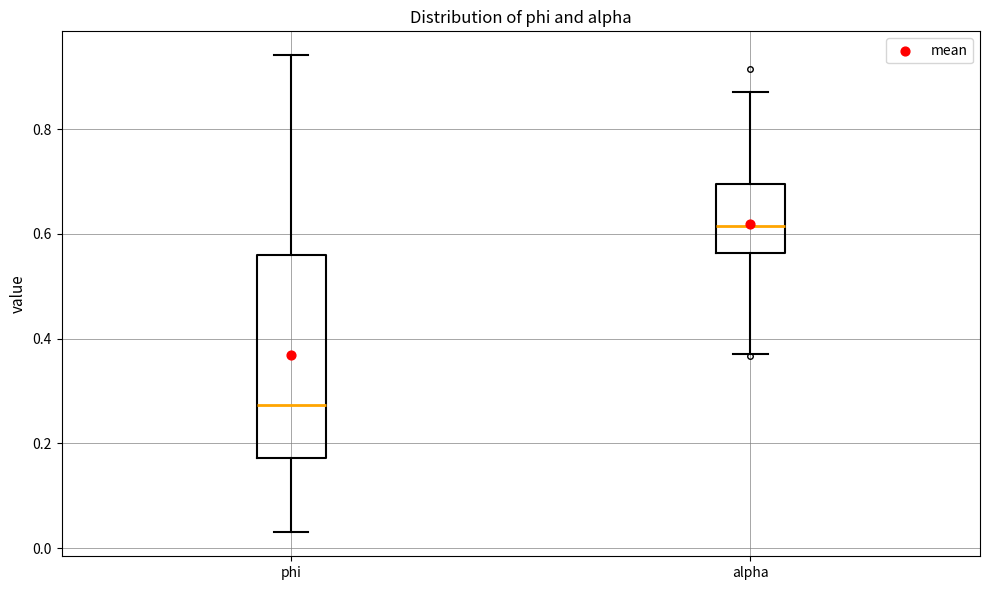

Reading left to right, read every box against the y-axis: the position of its median line, the range the box covers, and the ends of its whiskers. The values are not printed on the chart, so give them approximately, as read against the axis.

phi: median 0.28, box 0.18 to 0.56, whiskers 0.04 to 0.94
alpha: median 0.62, box 0.56 to 0.70, whiskers 0.38 to 0.88